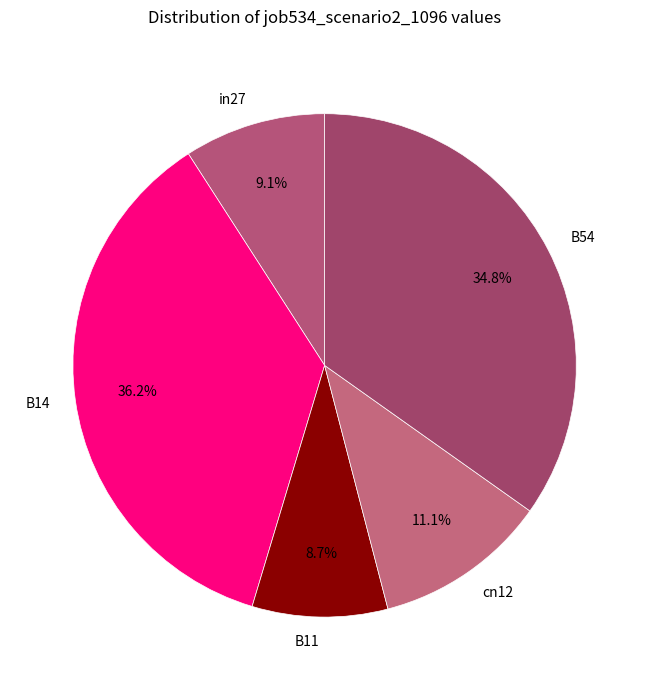

Between B54 and in27, which is larger?

B54